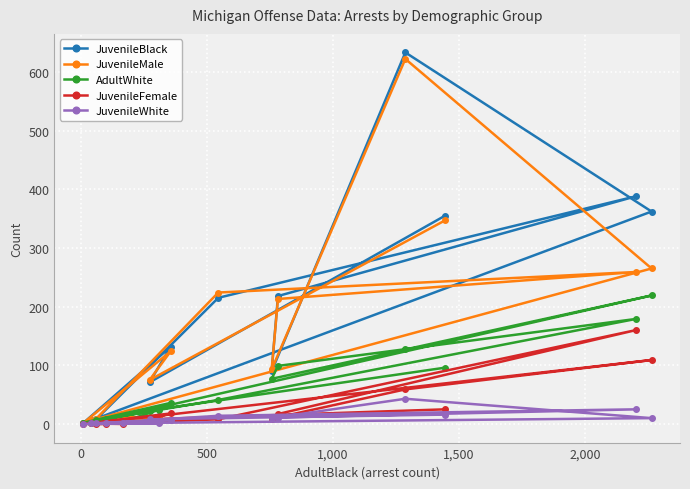

What is the maximum value shown in the chart?

633